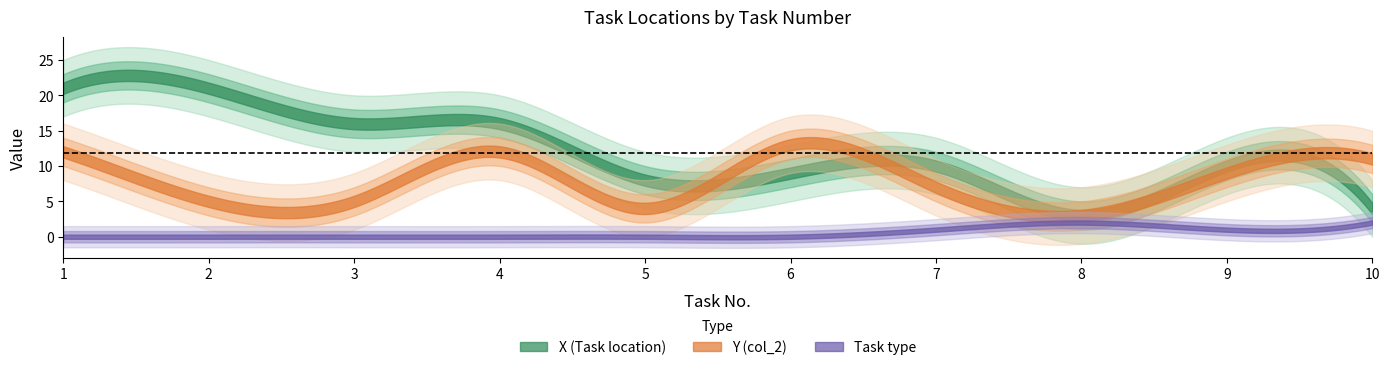

What is the maximum value shown in the chart?

21